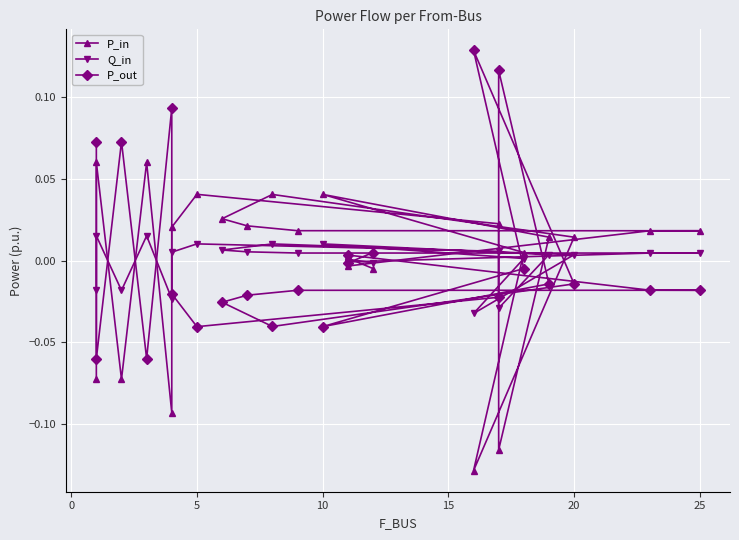

How many positive values does the Q_in series have?

16